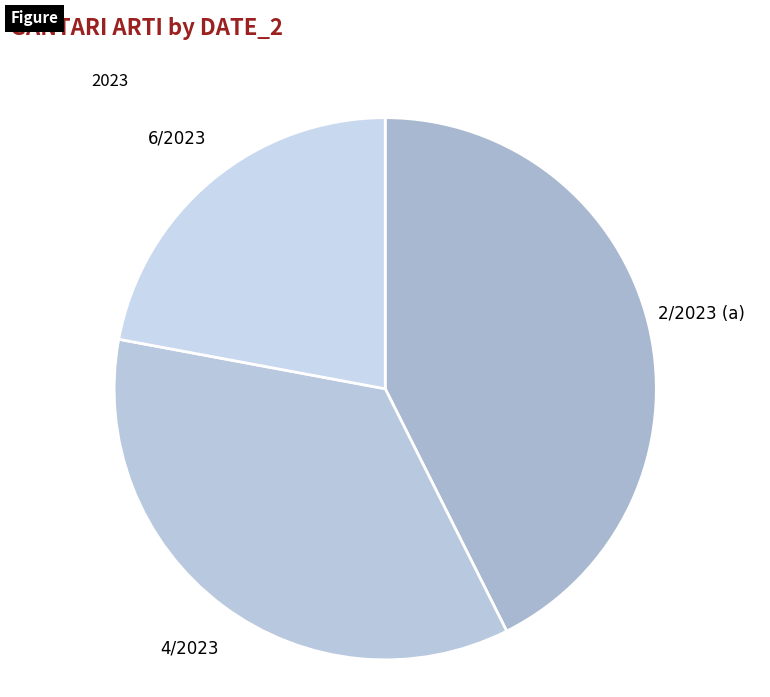

Do 6/2023 and 4/2023 together represent more than half of the pie?

Yes